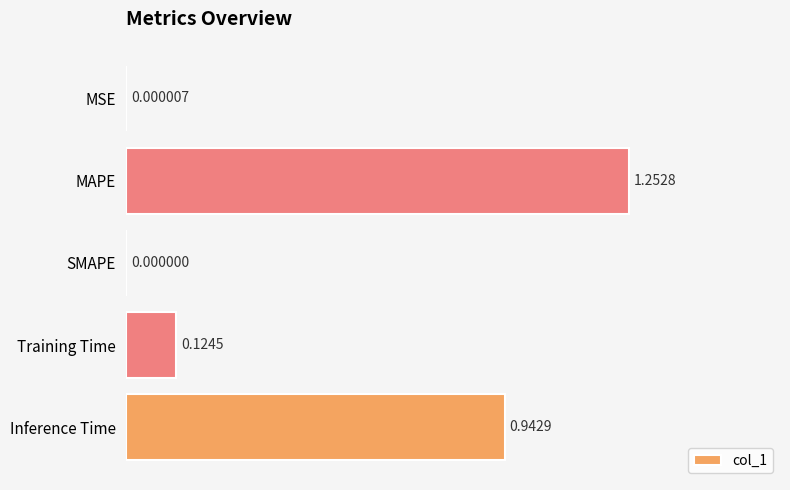

What is the average value?

0.5